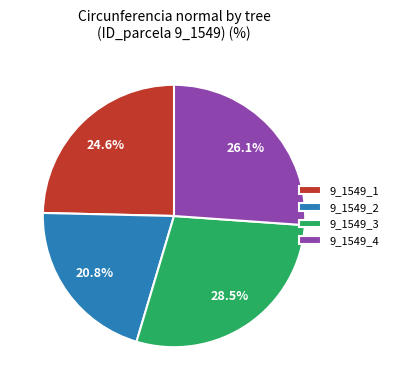

Count the number of slices in the pie.

4